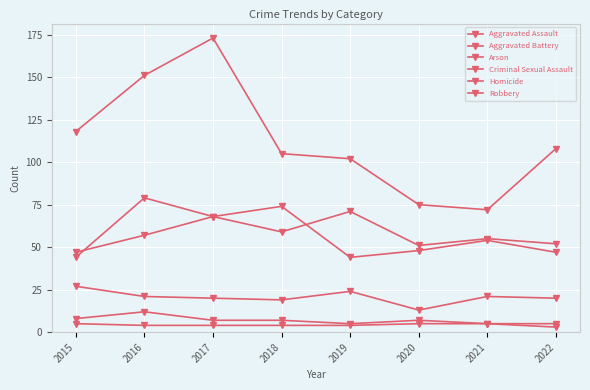

Count the number of data series in this chart.

6